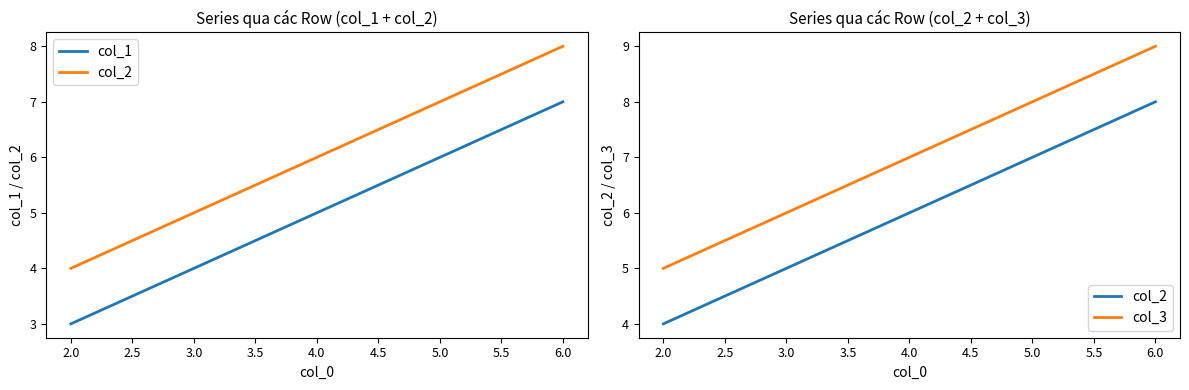

True or false: col_3 and col_1 cross at least once.

False